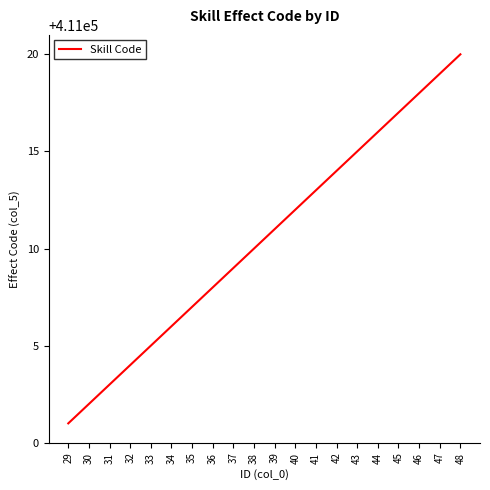

Reading left to right, extract all data points from this chart.

411001	411002	411003	411004	411005	411006	411007	411008	411009	411010	411011	411012	411013	411014	411015	411016	411017	411018	411019	411020